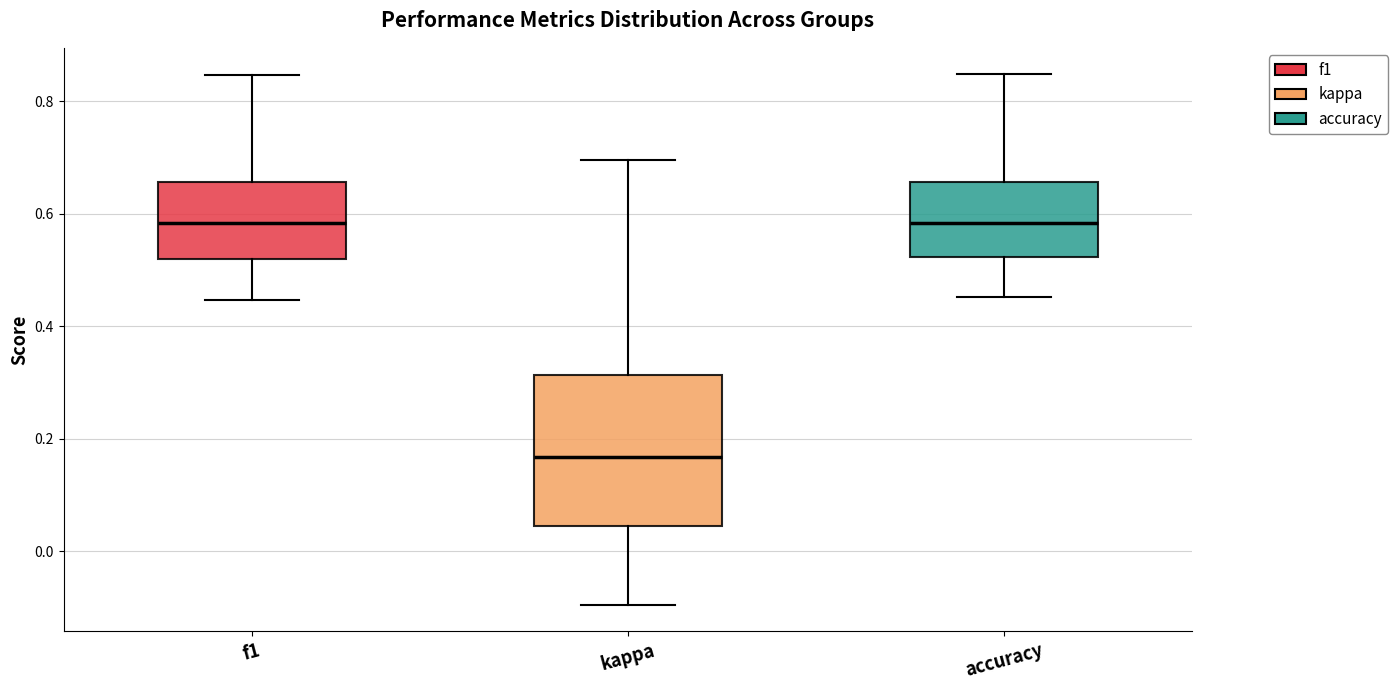

Reading left to right, transcribe this box plot: for each box, give where its median line is, the range the box spans, and where its two whiskers end, as read against the y-axis. The values are not printed on the chart, so give them approximately, as read against the axis.

f1: median 0.58, box 0.52 to 0.66, whiskers 0.44 to 0.84
kappa: median 0.16, box 0.04 to 0.32, whiskers -0.10 to 0.70
accuracy: median 0.58, box 0.52 to 0.66, whiskers 0.46 to 0.84